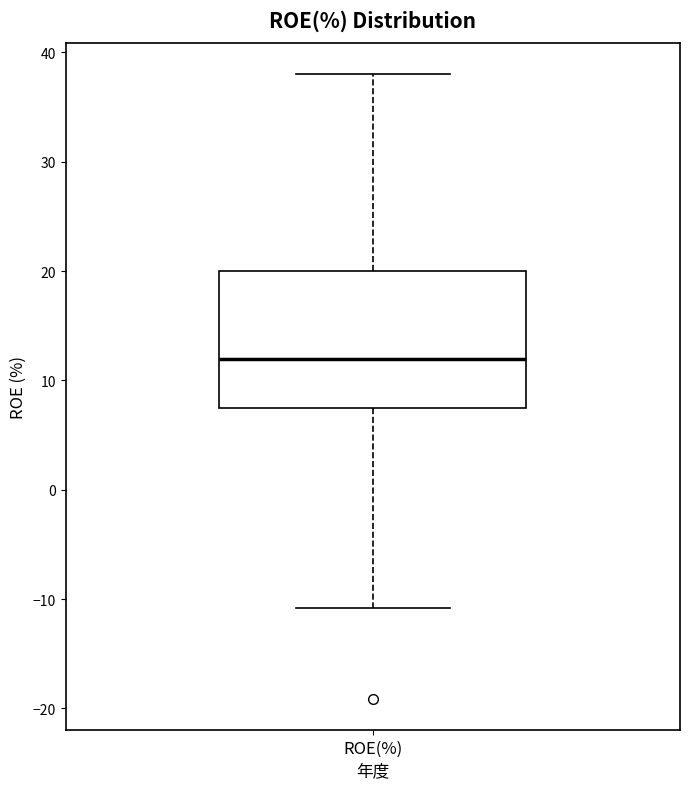

Transcribe this box plot: give where the median line is, the range the box spans, and where the two whiskers end, as read against the y-axis. The values are not printed on the chart, so give them approximately, as read against the axis.

median 12, box 7 to 20, whiskers -11 to 38